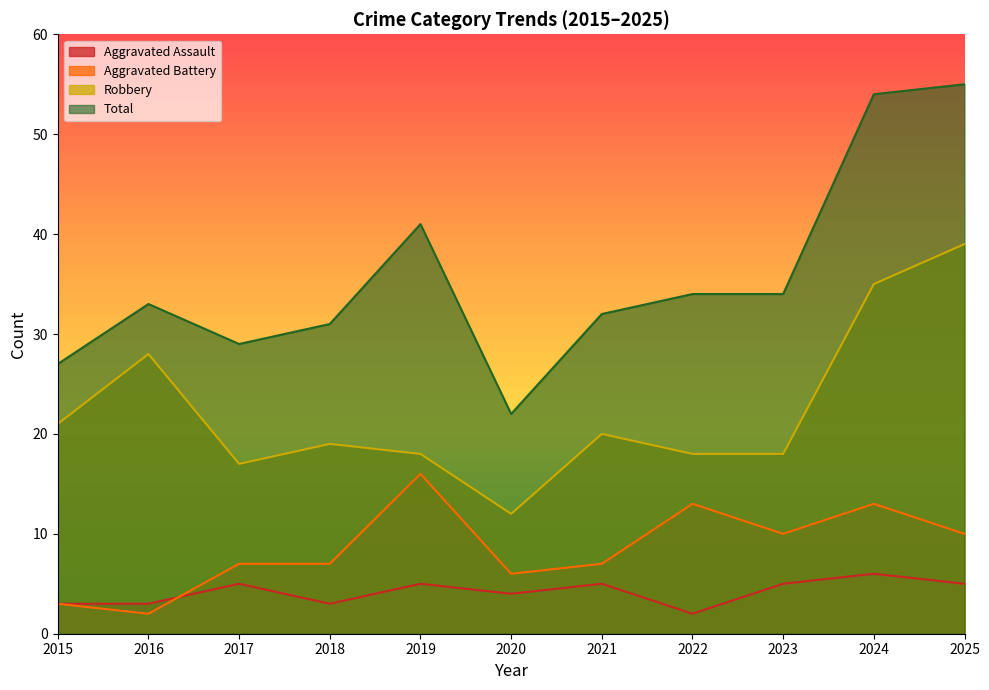

True or false: Total and Aggravated Battery cross at least once.

False